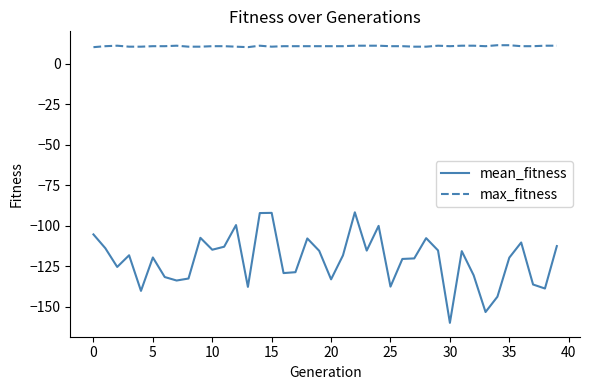

Which series has the widest spread of values?

mean_fitness